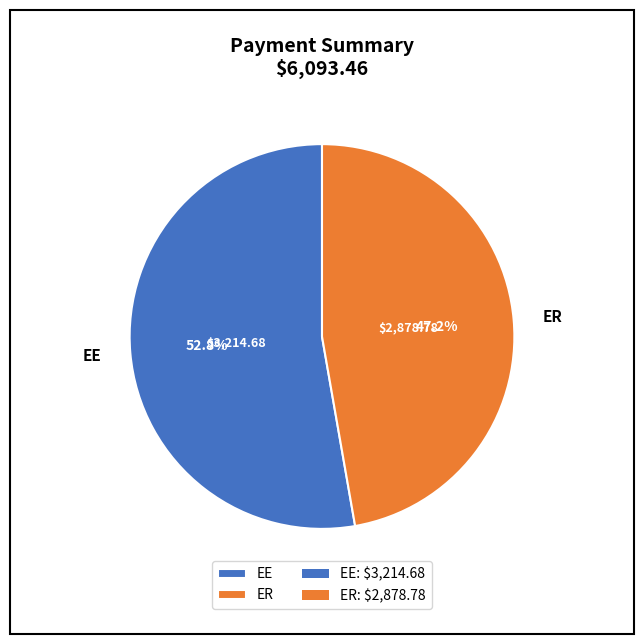

Is there any slice that represents more than half of the pie?

Yes